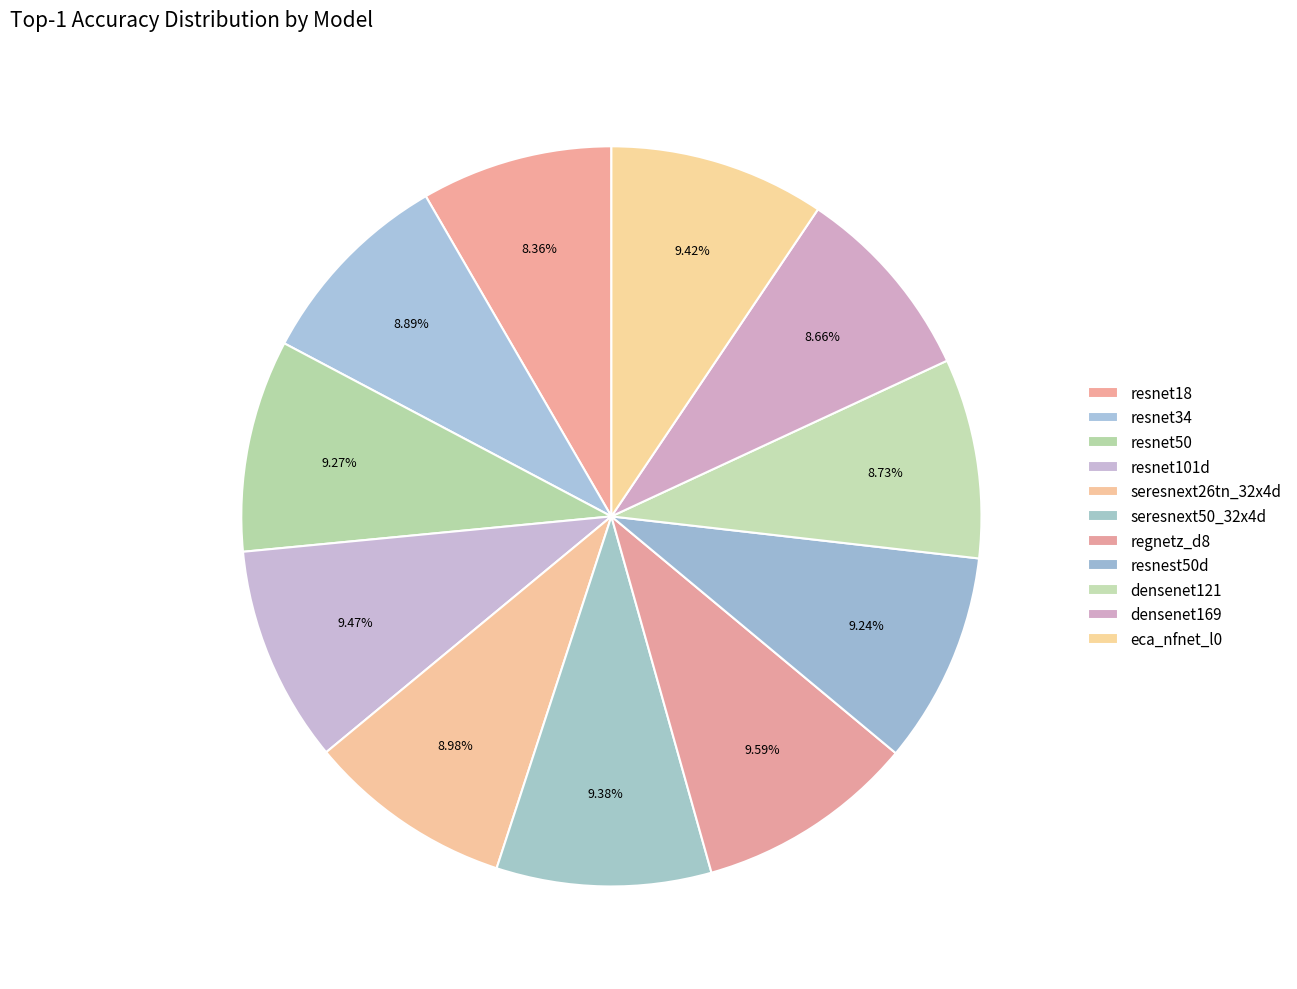

The eca_nfnet_l0 slice represents 9% of the pie. True or false?

True